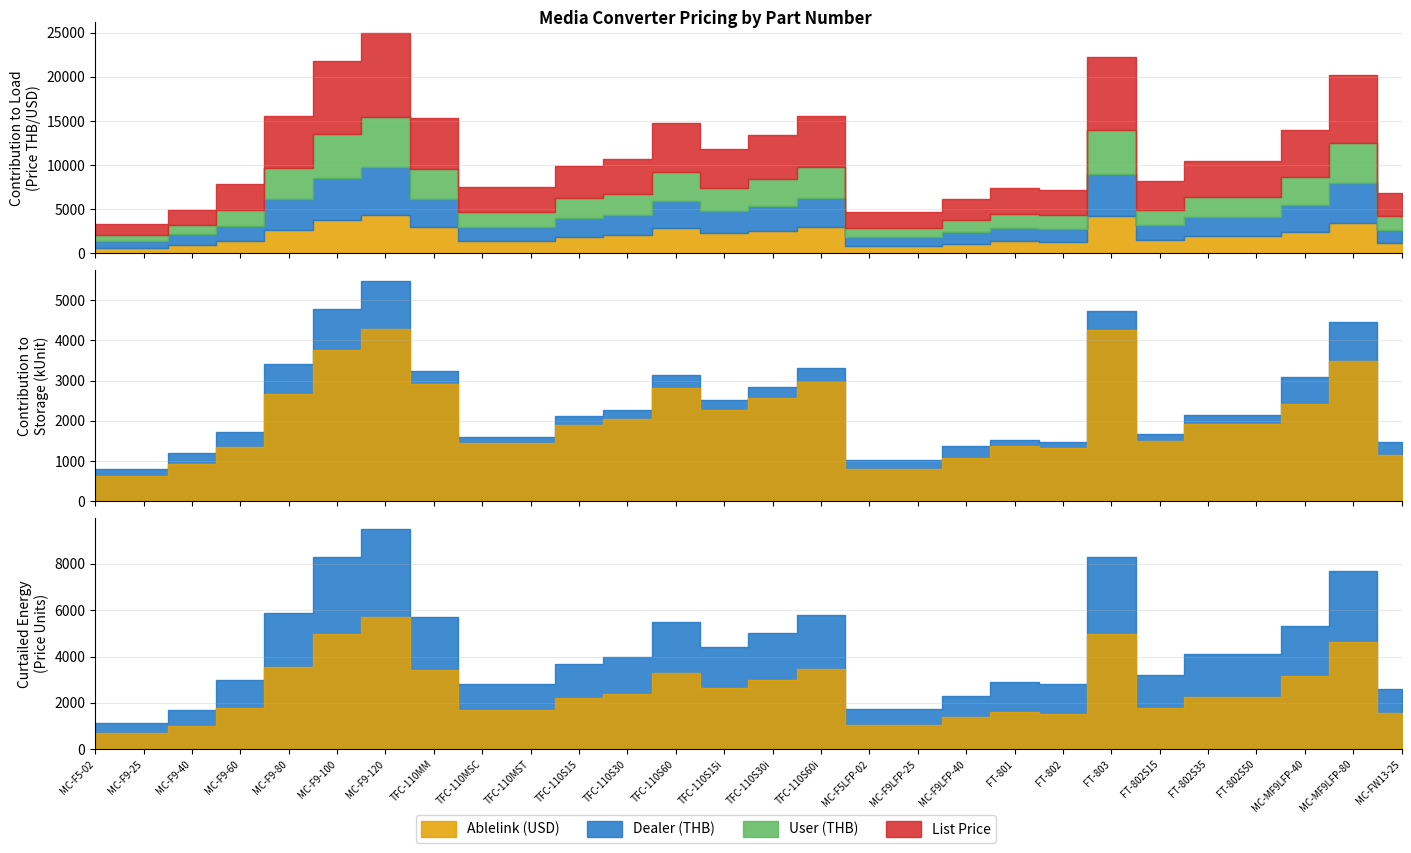

What is the value of the Ablelink (USD) point at the 19th from the left?

1071.1